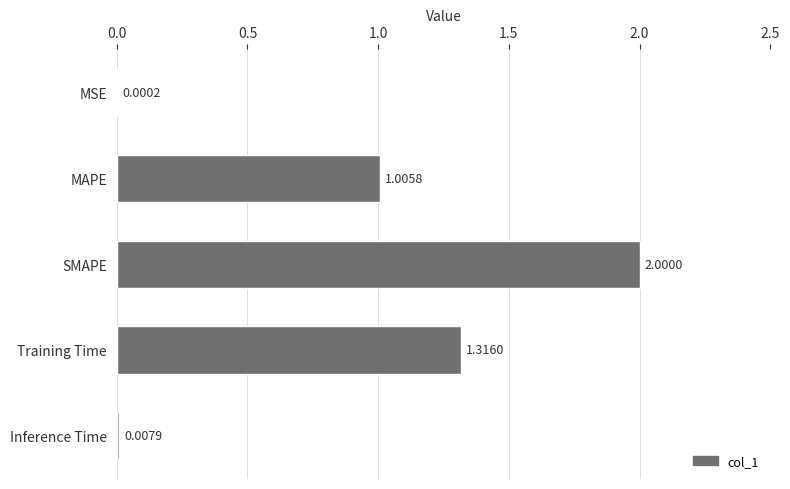

Where is the data nearest to the value 1?

MAPE